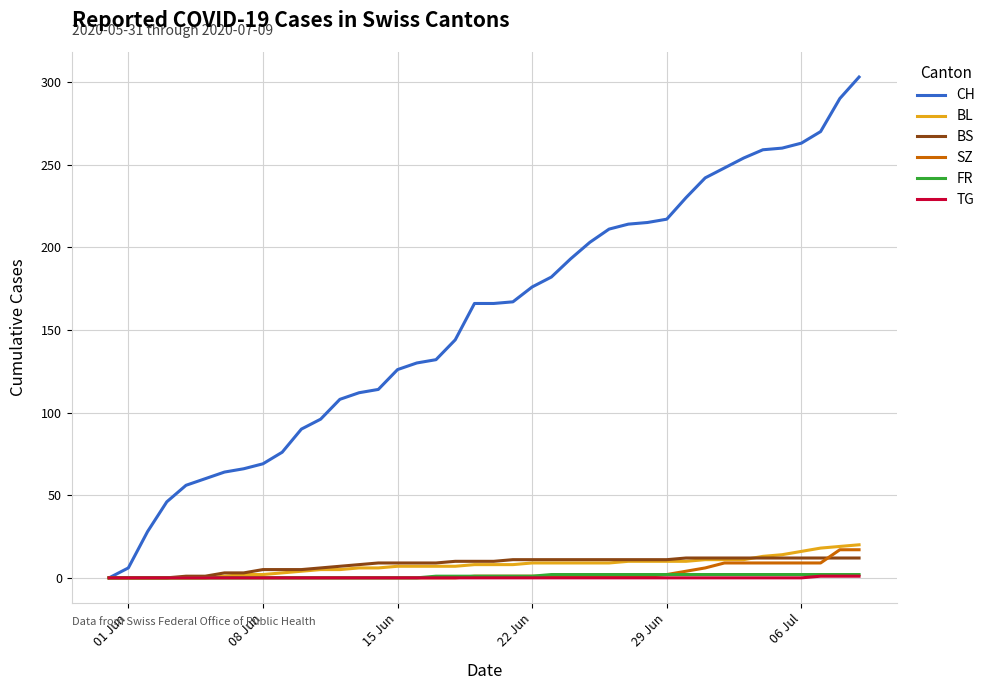

True or false: BS and SZ cross at least once.

True